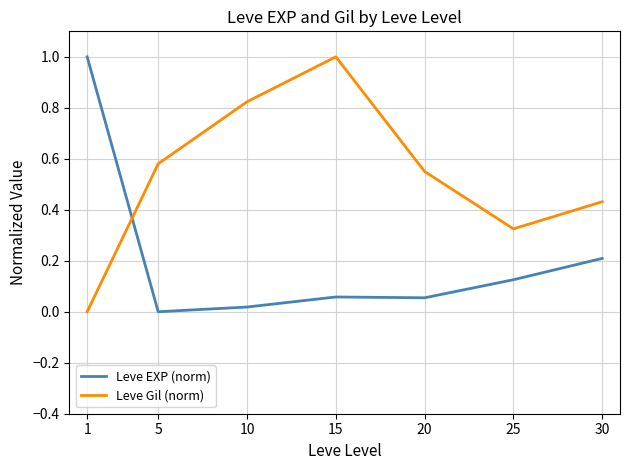

Rank the series at 1 from lowest to highest value.

Leve Gil (norm), Leve EXP (norm)